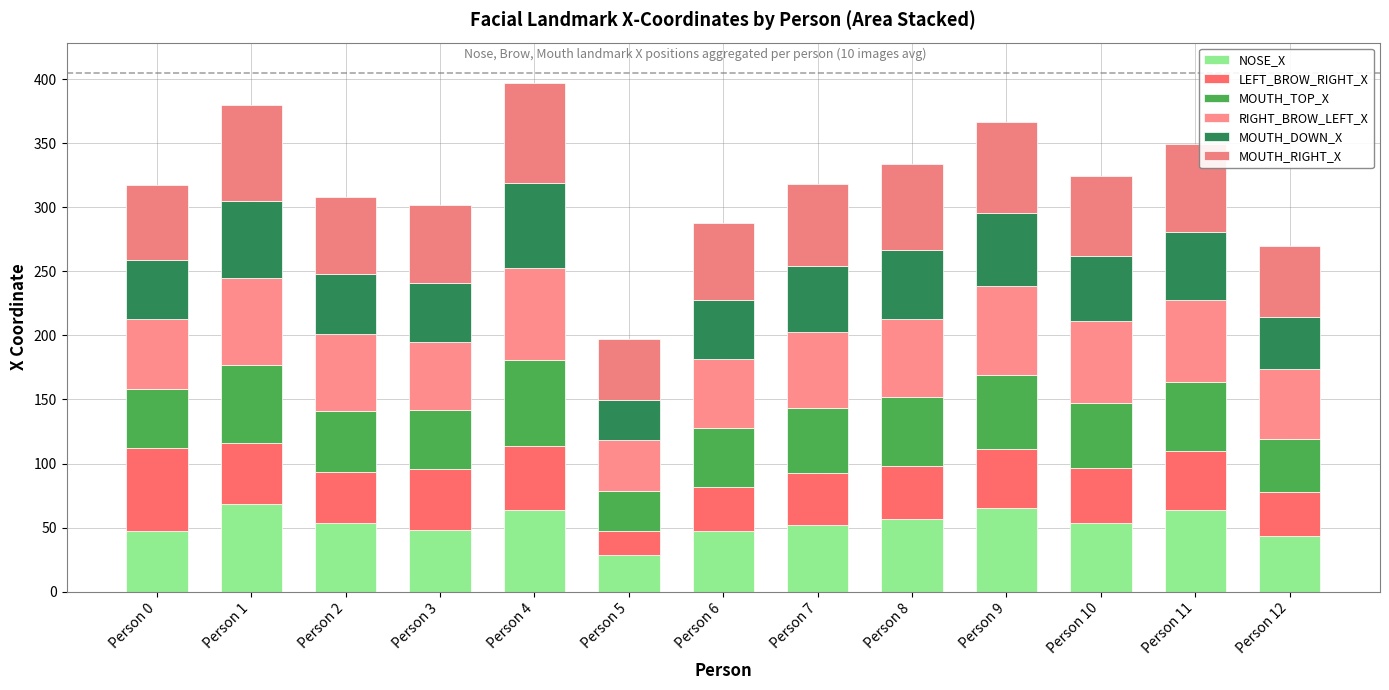

Which has a higher value, Person 1 or Person 6?

Person 1